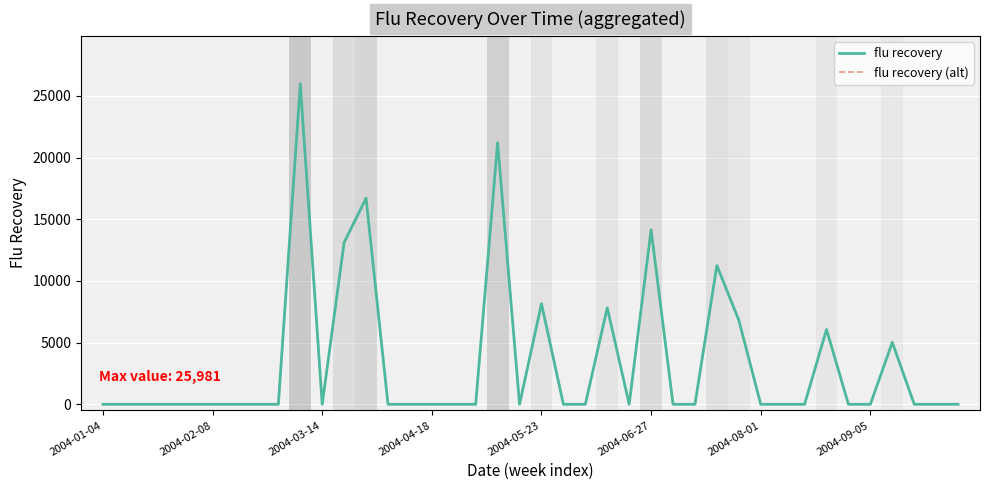

Which category has the lowest value in the flu recovery (alt) series?

2004-01-04